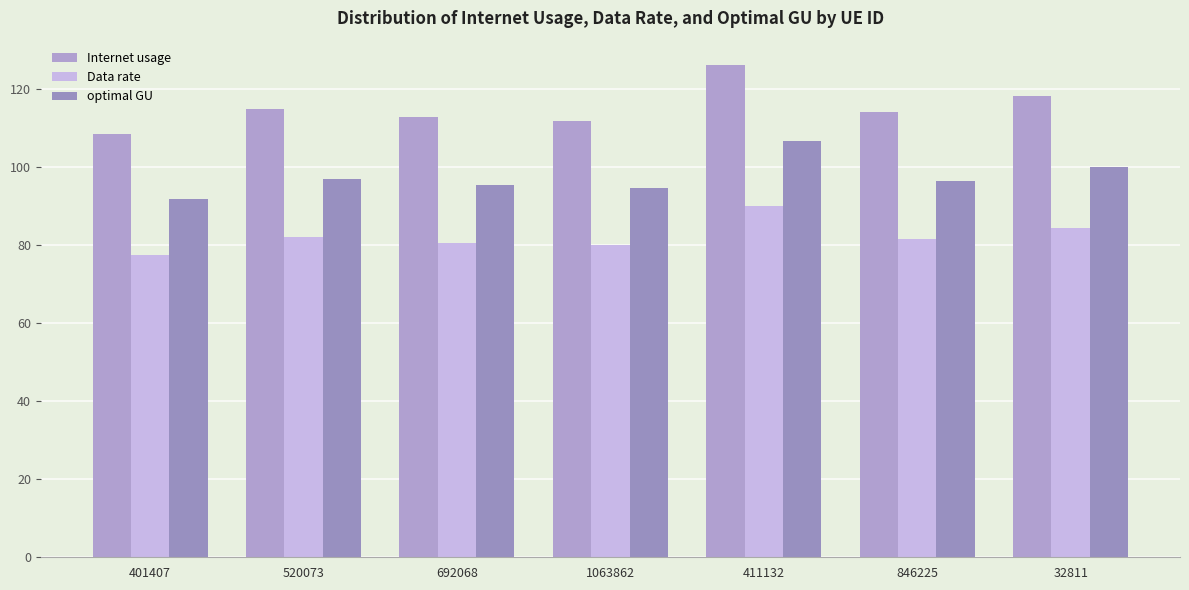

How many groups of bars are there?

7